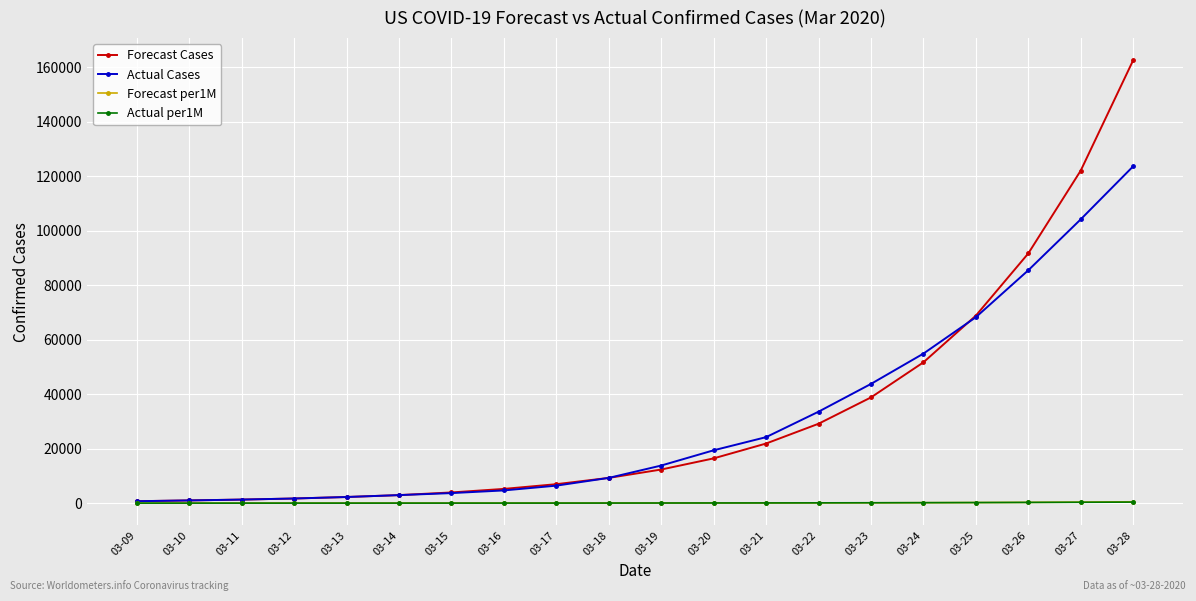

How many series are shown in this chart?

4